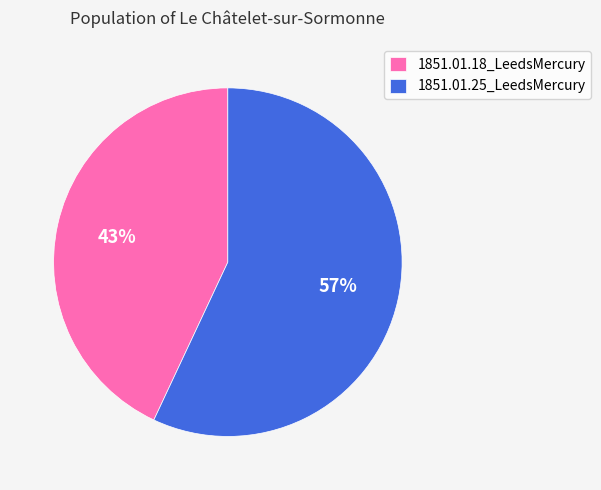

To the nearest percent, what portion does 1851.01.18_LeedsMercury represent?

43%